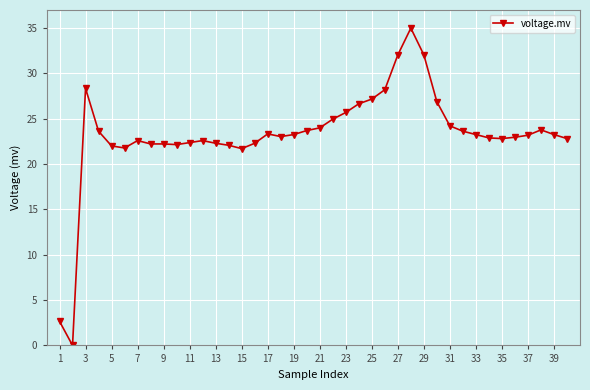

True or false: the data has more than 0 interior local peaks.

True